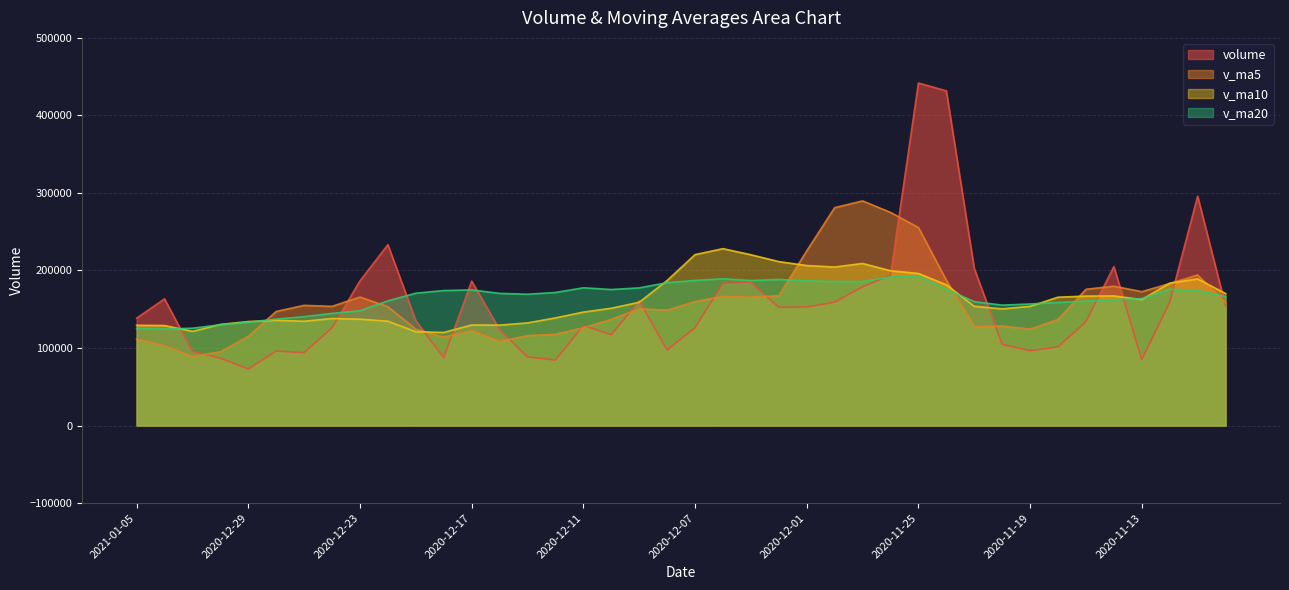

Between 2020-12-10 and 2020-11-26, which series saw the biggest shift?

v_ma5